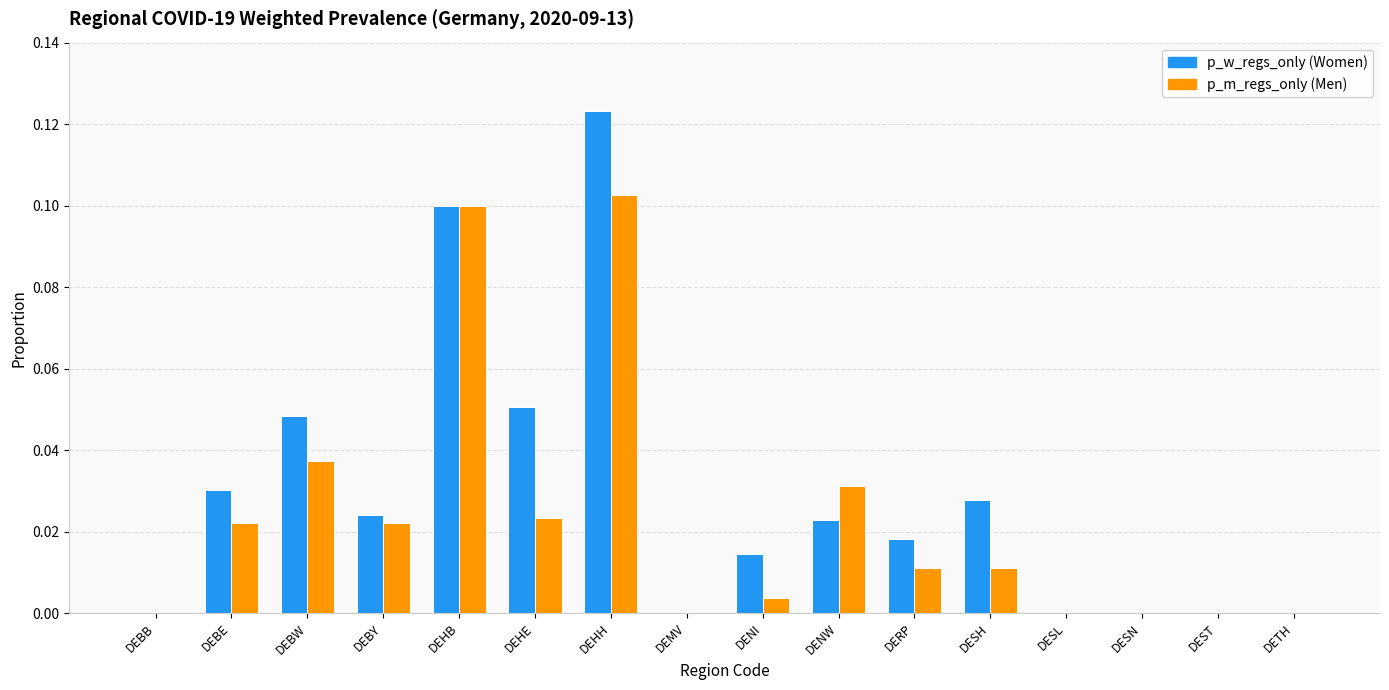

Which label corresponds to the largest value in the chart?

DEHH